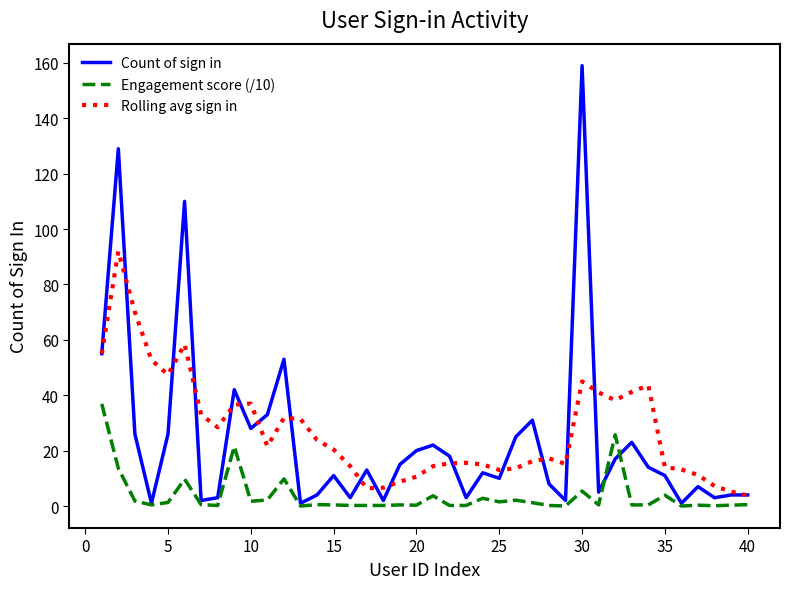

Which series has the largest range (max minus min)?

Count of sign in